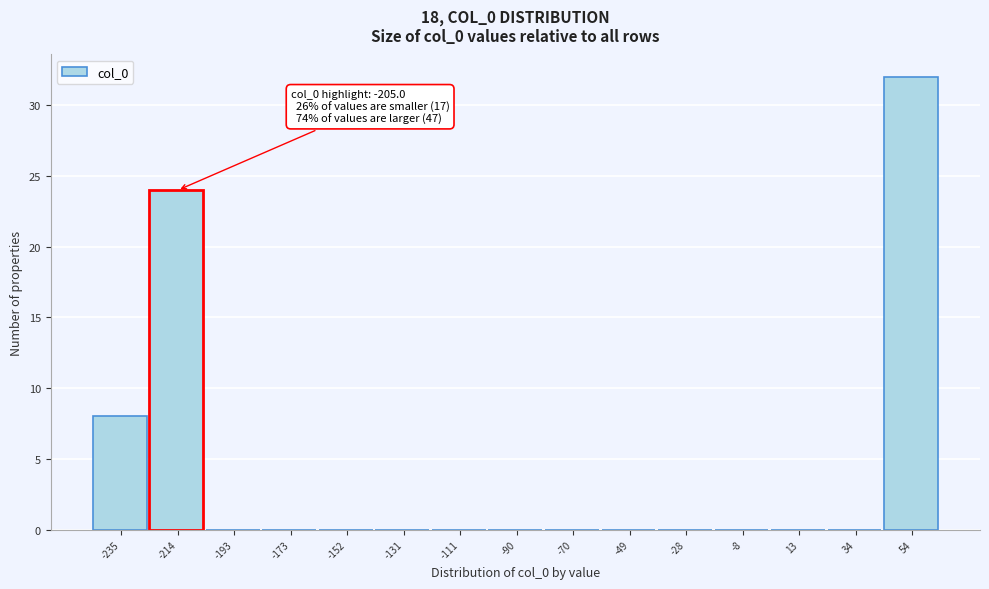

Reading left to right, what are all the values shown in this chart?

-235=8	-214=24	-193=0	-173=0	-152=0	-131=0	-111=0	-90=0	-70=0	-49=0	-28=0	-8=0	13=0	34=0	54=32